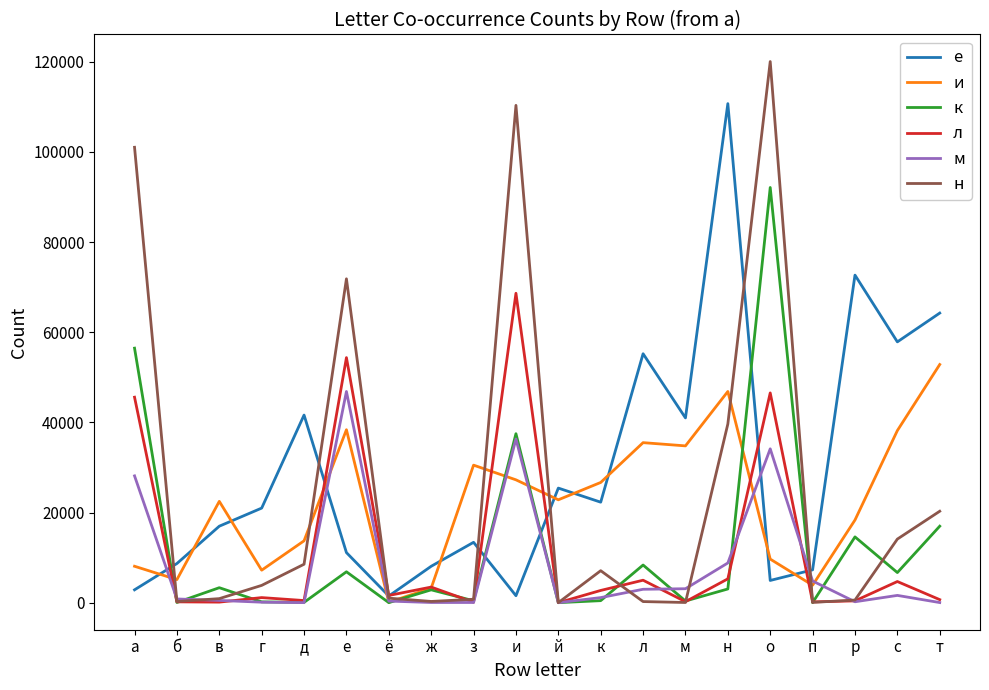

How many interior local peaks does the е series have?

6